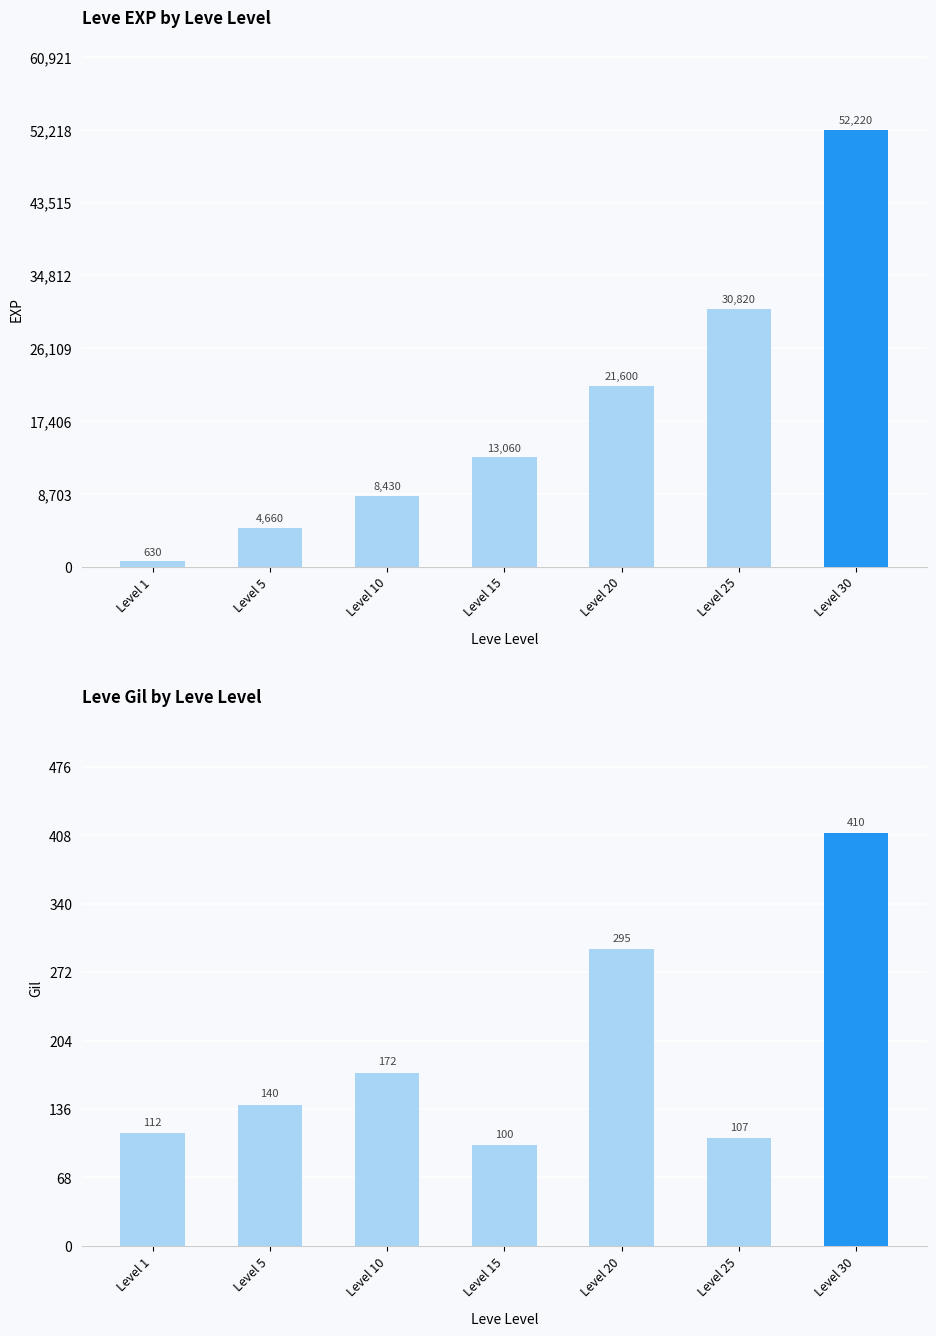

What is the sum of all Leve EXP values?

131420